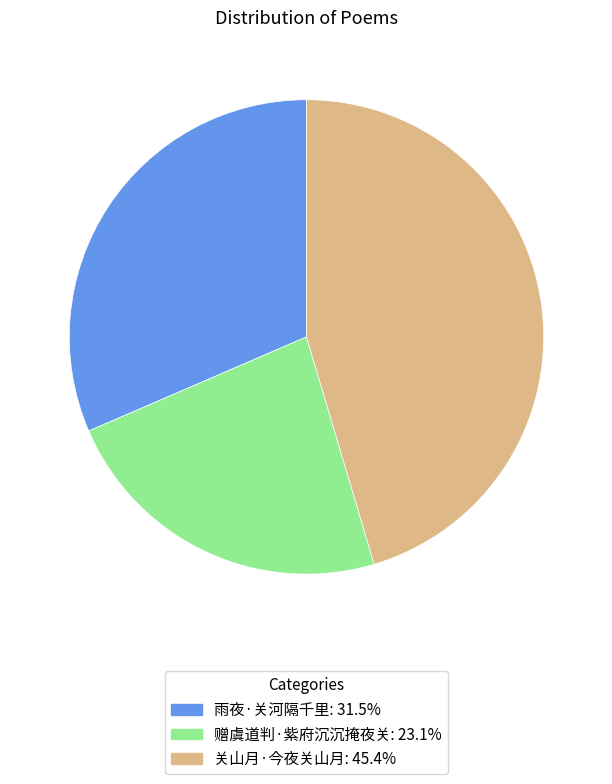

Does 关山月·今夜关山月 account for over 50% of the chart?

No